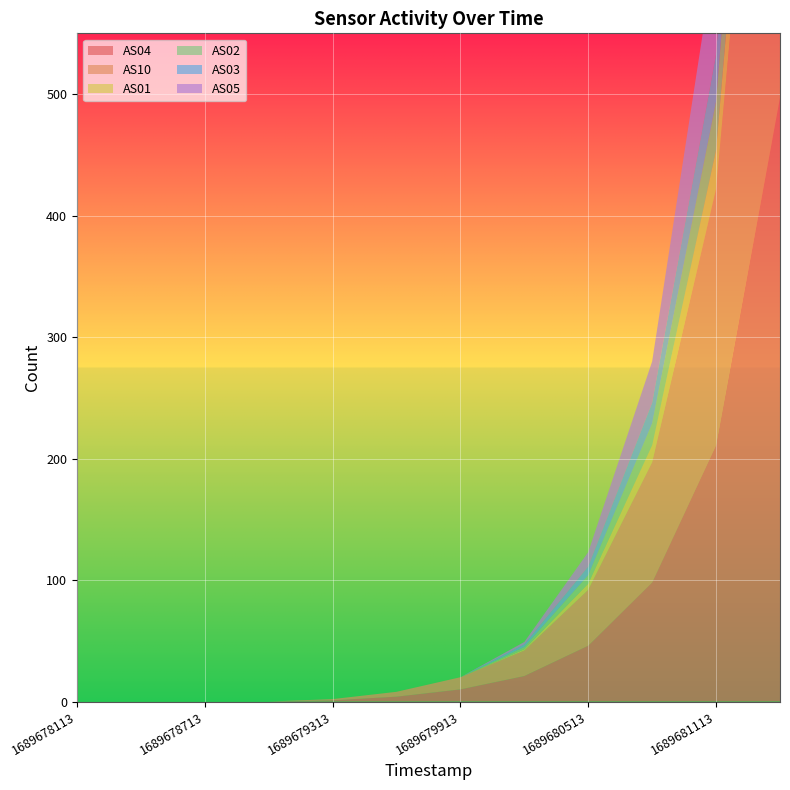

Reading left to right, transcribe all the data shown in this chart.

AS04: 0	0	0	0	1	4	10	21	46	98	211	497
AS10: 0	0	0	0	1	4	10	21	46	99	211	498
AS01: 0	0	0	0	0	0	0	1	5	14	32	72
AS02: 0	0	0	0	0	0	0	2	7	18	40	87
AS03: 0	0	0	0	0	0	0	2	7	17	39	86
AS05: 0	0	0	0	0	0	0	2	12	34	88	264